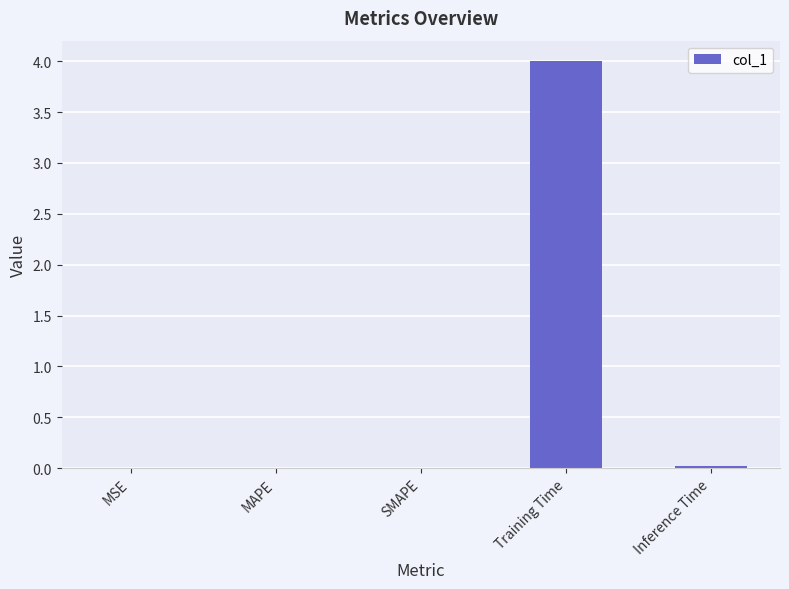

What is the sum of all values?

4.0